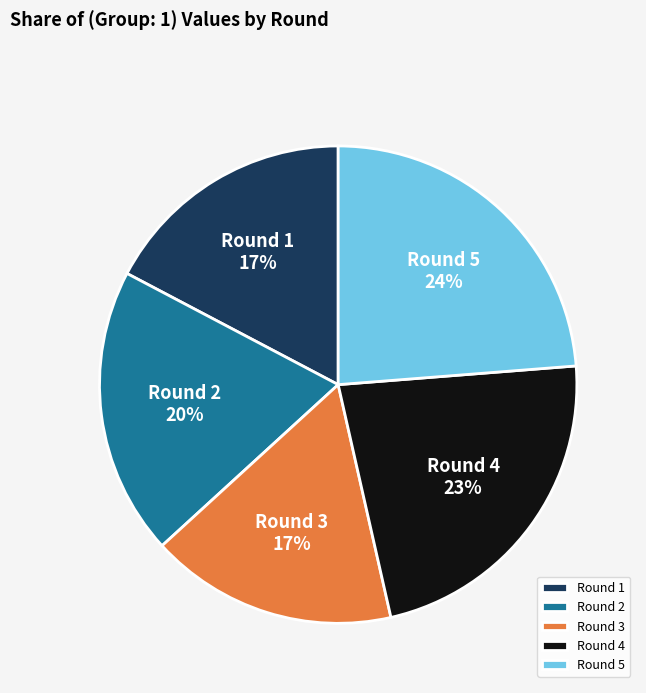

The Round 5 slice represents 24% of the pie. True or false?

True